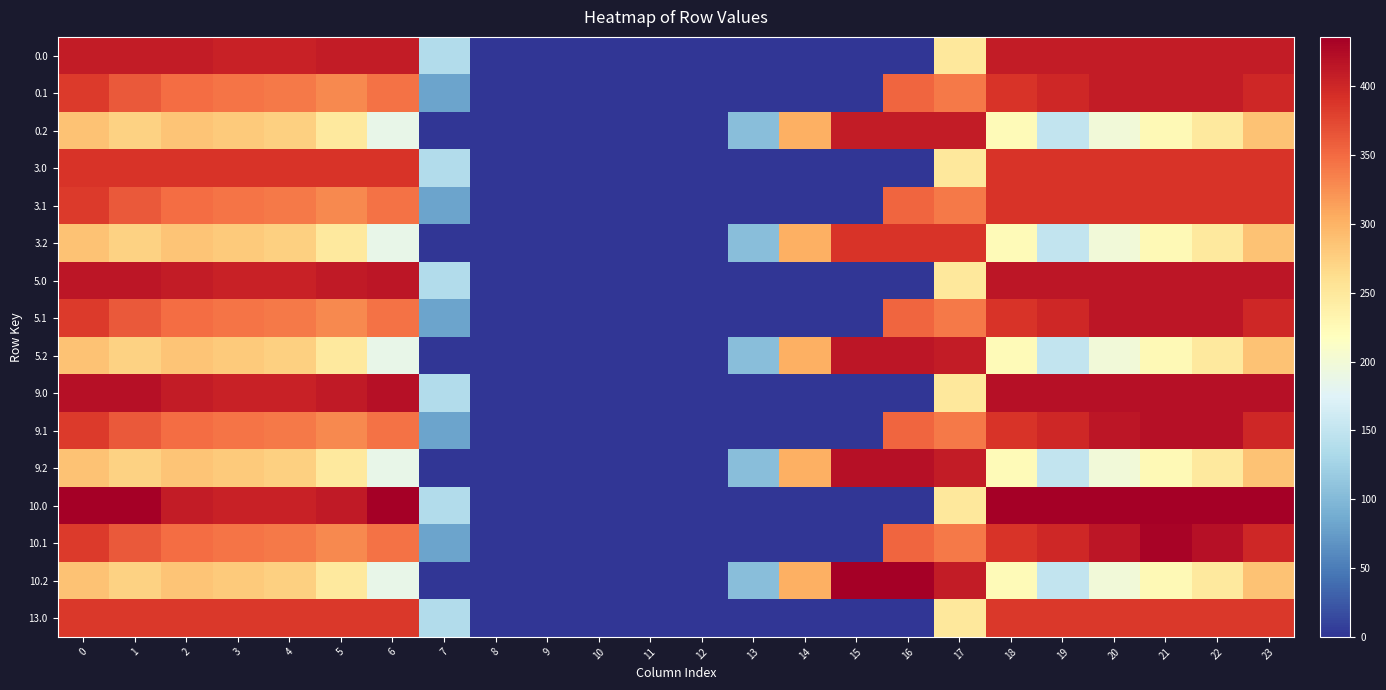

Reading left to right, what are all the values shown in this chart?

row_0: 410.0	410.0	410.0	404.4	404.9	410.0	410.0	136.4	0.0	0.0	0.0	0.0	0.0	0.0	0.0	0.0	0.0	250.3	410.0	410.0	410.0	410.0	410.0	410.0
row_1: 384.6	361.1	347.9	342.7	339.6	329.5	345.2	81.6	0.0	0.0	0.0	0.0	0.0	0.0	0.0	0.0	353.7	340.1	388.5	399.7	410.0	410.0	410.0	399.4
row_2: 287.1	272.7	285.5	281.0	274.4	248.1	187.1	0.0	0.0	0.0	0.0	0.0	0.0	104.4	301.9	410.0	410.0	409.5	223.1	151.1	199.2	226.4	247.4	287.5
row_3: 389.0	389.0	389.0	389.0	389.0	389.0	389.0	136.4	0.0	0.0	0.0	0.0	0.0	0.0	0.0	0.0	0.0	250.3	389.0	389.0	389.0	389.0	389.0	389.0
row_4: 384.6	361.1	347.9	342.7	339.6	329.5	345.2	81.6	0.0	0.0	0.0	0.0	0.0	0.0	0.0	0.0	353.7	340.1	388.5	389.0	389.0	389.0	389.0	389.0
row_5: 287.1	272.7	285.5	281.0	274.4	248.1	187.1	0.0	0.0	0.0	0.0	0.0	0.0	104.4	301.9	389.0	389.0	389.0	223.1	151.1	199.2	226.4	247.4	287.5
row_6: 415.0	415.0	410.3	404.4	404.9	410.8	415.0	136.4	0.0	0.0	0.0	0.0	0.0	0.0	0.0	0.0	0.0	250.3	415.0	415.0	415.0	415.0	415.0	415.0
row_7: 384.6	361.1	347.9	342.7	339.6	329.5	345.2	81.6	0.0	0.0	0.0	0.0	0.0	0.0	0.0	0.0	353.7	340.1	388.5	399.7	414.5	415.0	415.0	399.4
row_8: 287.1	272.7	285.5	281.0	274.4	248.1	187.1	0.0	0.0	0.0	0.0	0.0	0.0	104.4	301.9	415.0	415.0	409.5	223.1	151.1	199.2	226.4	247.4	287.5
row_9: 420.0	420.0	410.3	404.4	404.9	410.8	420.0	136.4	0.0	0.0	0.0	0.0	0.0	0.0	0.0	0.0	0.0	250.3	420.0	420.0	420.0	420.0	420.0	420.0
row_10: 384.6	361.1	347.9	342.7	339.6	329.5	345.2	81.6	0.0	0.0	0.0	0.0	0.0	0.0	0.0	0.0	353.7	340.1	388.5	399.7	414.5	420.0	419.9	399.4
row_11: 287.1	272.7	285.5	281.0	274.4	248.1	187.1	0.0	0.0	0.0	0.0	0.0	0.0	104.4	301.9	420.0	420.0	409.5	223.1	151.1	199.2	226.4	247.4	287.5
row_12: 436.0	436.0	410.3	404.4	404.9	410.8	435.0	136.4	0.0	0.0	0.0	0.0	0.0	0.0	0.0	0.0	0.0	250.3	436.0	436.0	436.0	436.0	436.0	436.0
row_13: 384.6	361.1	347.9	342.7	339.6	329.5	345.2	81.6	0.0	0.0	0.0	0.0	0.0	0.0	0.0	0.0	353.7	340.1	388.5	399.7	414.5	432.4	419.9	399.4
row_14: 287.1	272.7	285.5	281.0	274.4	248.1	187.1	0.0	0.0	0.0	0.0	0.0	0.0	104.4	301.9	436.0	436.0	409.5	223.1	151.1	199.2	226.4	247.4	287.5
row_15: 385.0	385.0	385.0	385.0	385.0	385.0	385.0	136.4	0.0	0.0	0.0	0.0	0.0	0.0	0.0	0.0	0.0	250.3	385.0	385.0	385.0	385.0	385.0	385.0